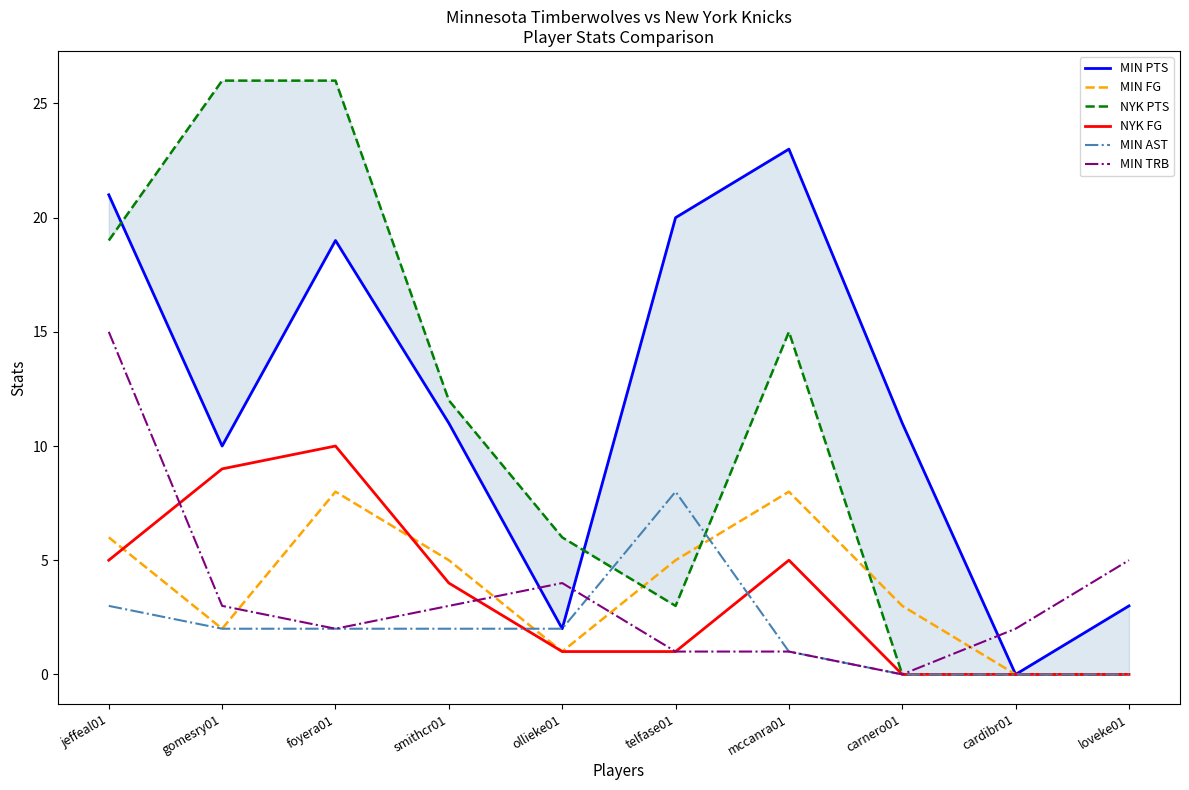

How many values in the NYK PTS series are below 12?

5